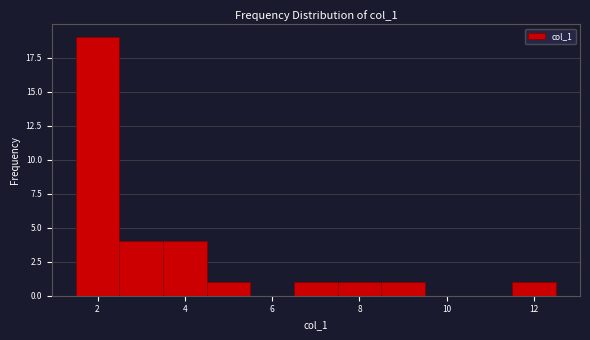

Reading left to right, transcribe this chart: for each bar, give the range it covers on the x-axis and its height. Neither the bar edges nor the heights are printed on the chart, so give them approximately, as read against the axes.

1.5 to 2.5: 19
2.5 to 3.5: 4
3.5 to 4.5: 4
4.5 to 5.5: 1
5.5 to 6.5: 0
6.5 to 7.5: 1
7.5 to 8.5: 1
8.5 to 9.5: 1
9.5 to 10.5: 0
10.5 to 11.5: 0
11.5 to 12.5: 1